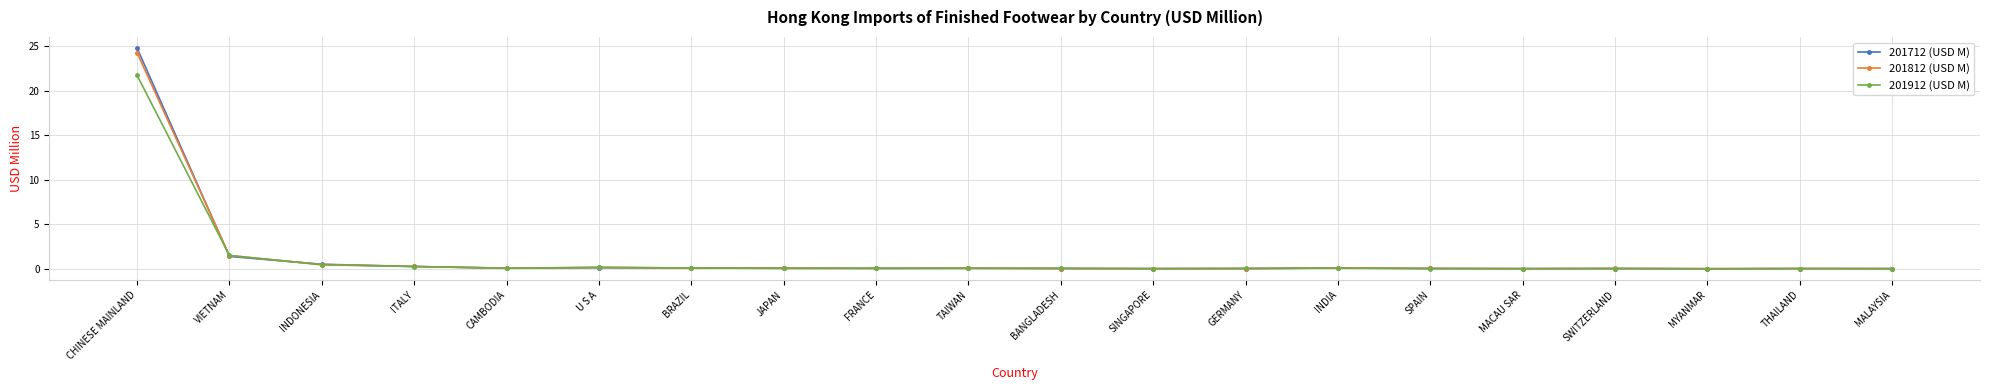

Which label corresponds to the largest value in the chart?

CHINESE MAINLAND